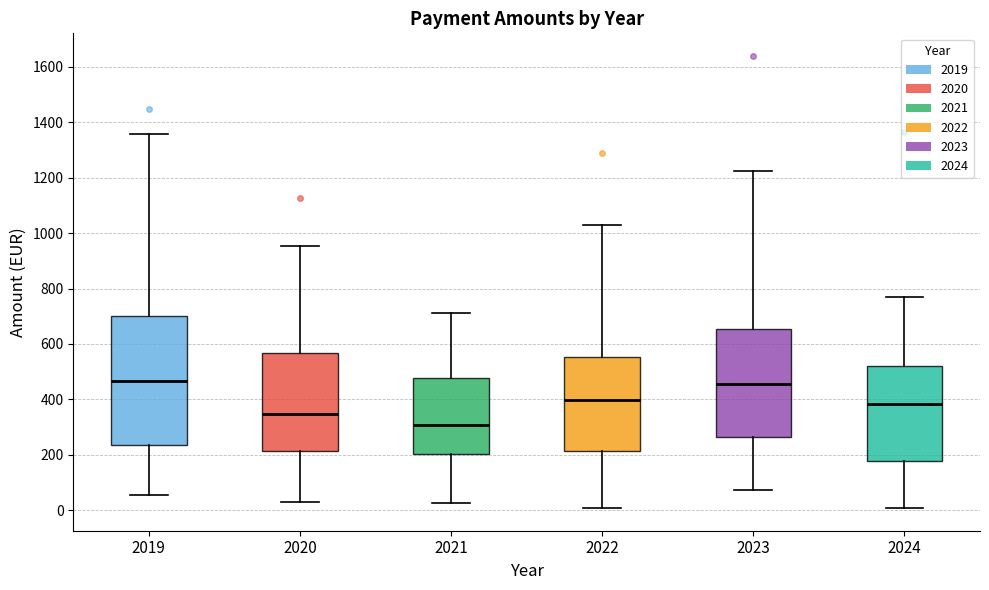

Reading left to right, read every box against the y-axis: the position of its median line, the range the box covers, and the ends of its whiskers. The values are not printed on the chart, so give them approximately, as read against the axis.

2019: median 460, box 240 to 700, whiskers 60 to 1360
2020: median 340, box 220 to 560, whiskers 20 to 960
2021: median 300, box 200 to 480, whiskers 20 to 720
2022: median 400, box 220 to 560, whiskers 0 to 1040
2023: median 460, box 260 to 660, whiskers 80 to 1220
2024: median 380, box 180 to 520, whiskers 0 to 760